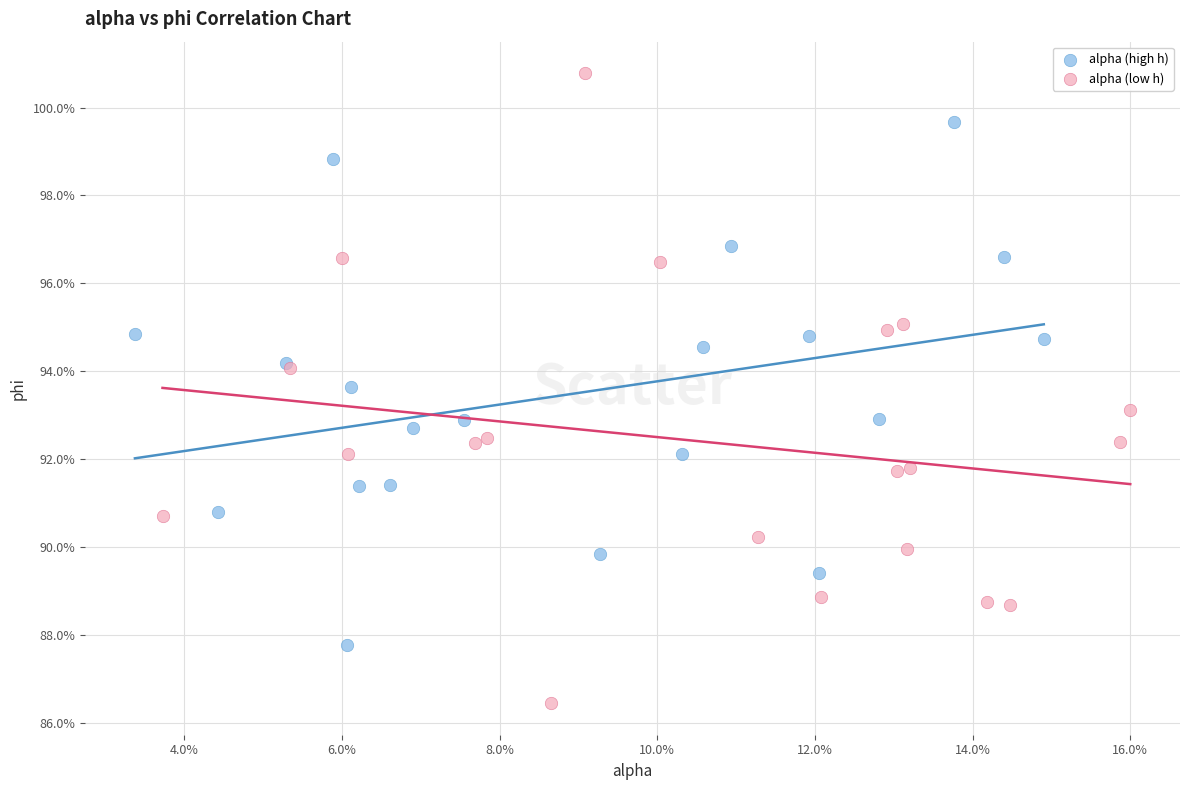

Which series reaches the maximum Y coordinate?

alpha (low h)